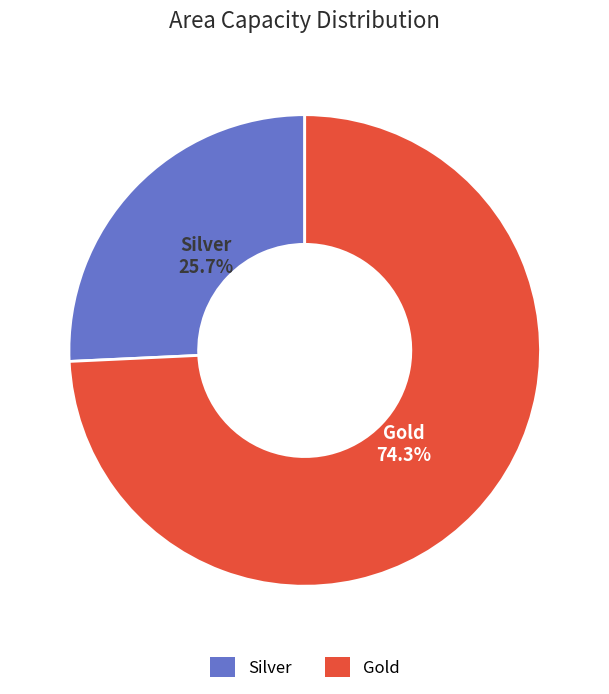

To the nearest percent, what is the difference between the Gold and Silver slice percentages?

49%